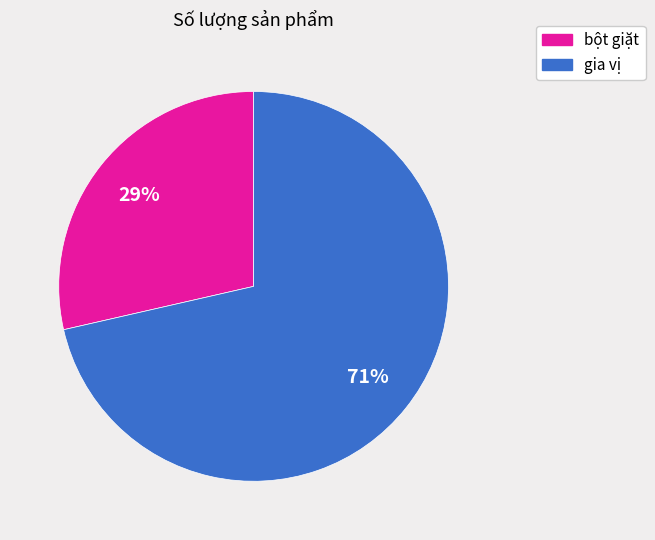

True or false: bột giặt accounts for 16% of the total.

False